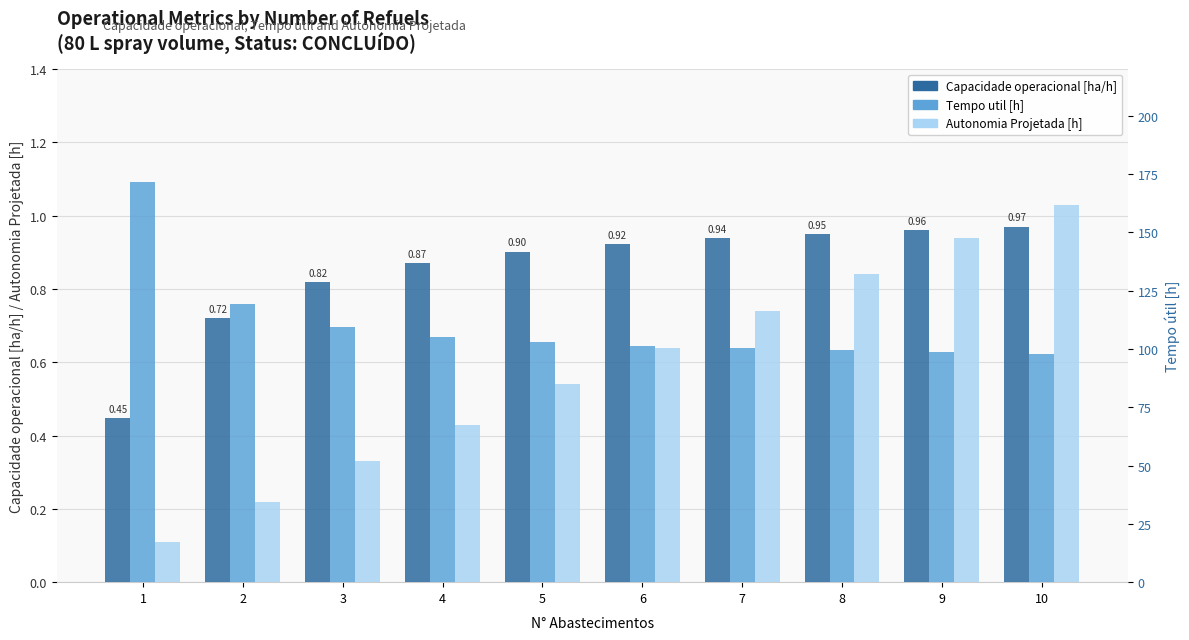

How many categories are shown in the chart?

10